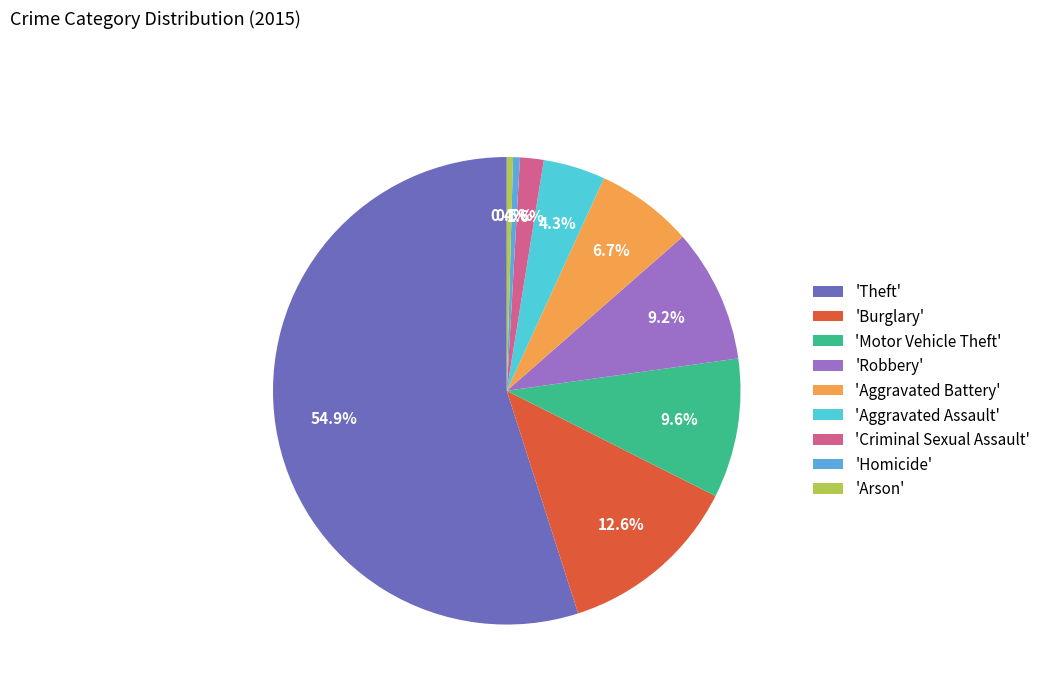

Do 'Burglary' and 'Homicide' together represent more than half of the pie?

No